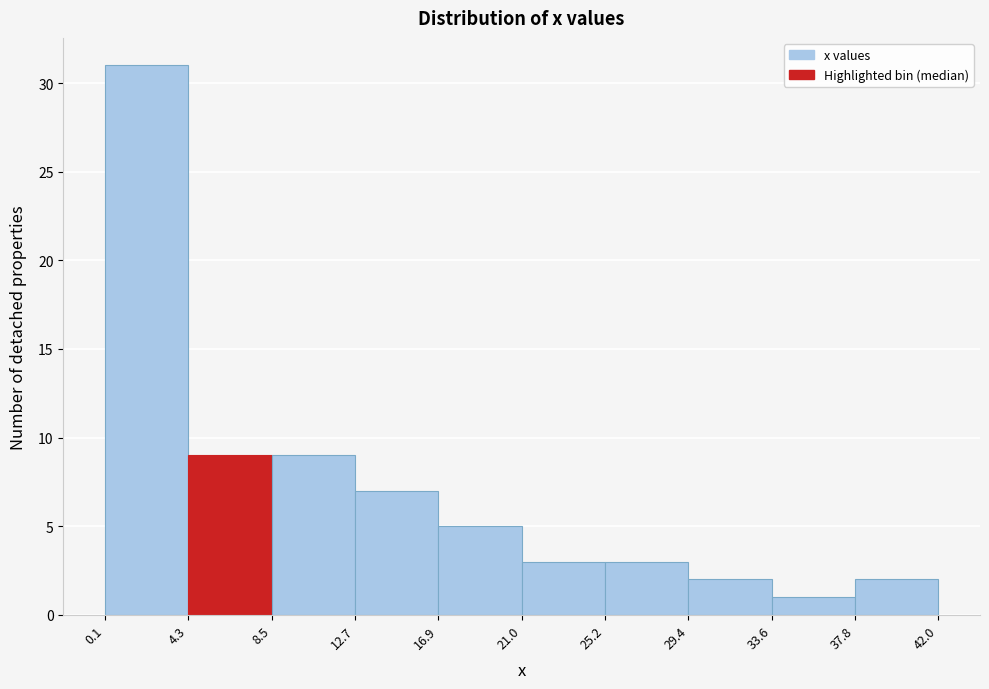

What is the height of the bar covering 33.6 to 37.8 on the x-axis? The values are not printed on the chart, so give them approximately, as read against the axis.

1